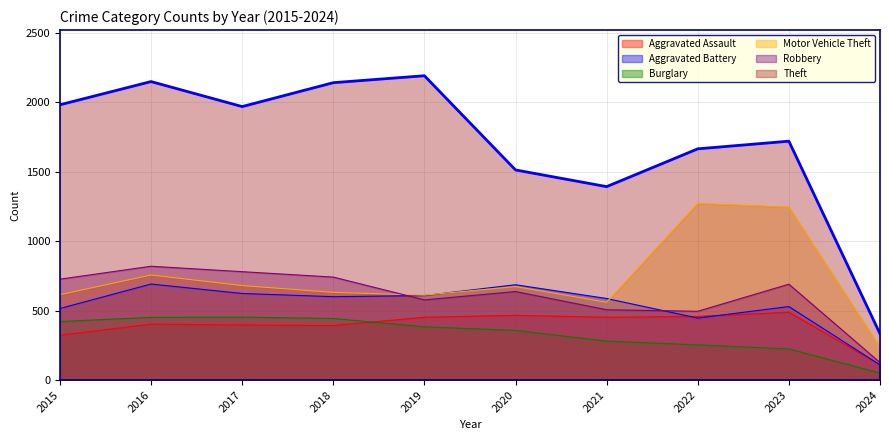

What is the difference between the Aggravated Assault values at 2016 and 2018?

10